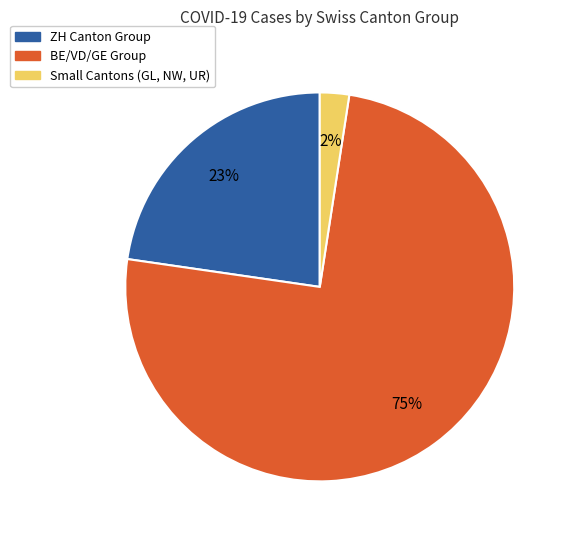

To the nearest percent, what is the average slice percentage?

33%